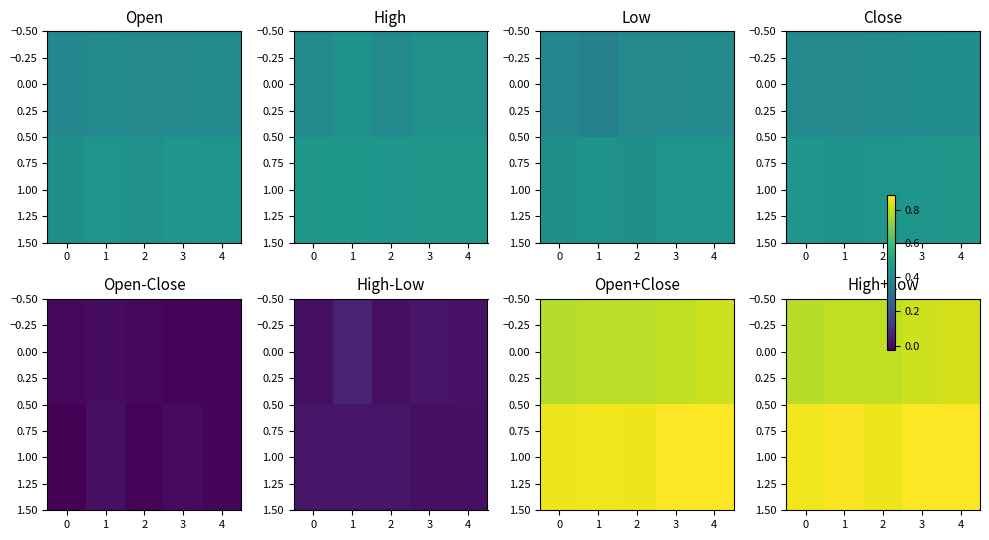

The 1.00 series shows 0.9 at 4. True or false?

True